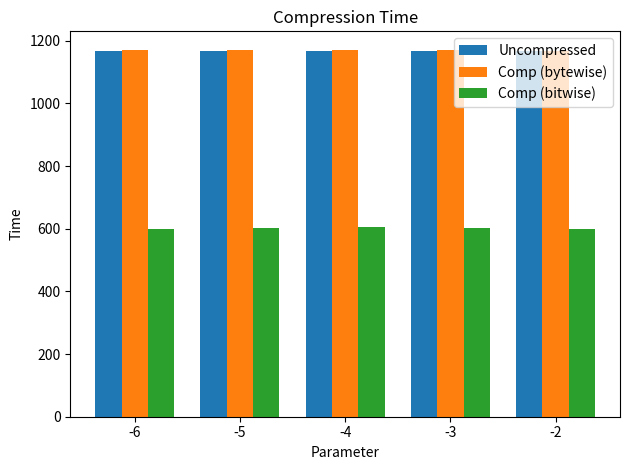

How many groups of bars are there?

5